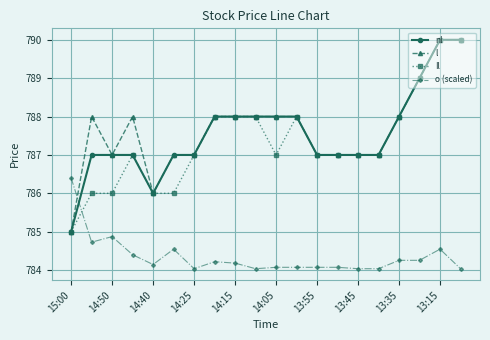

Which series has the largest total across all categories?

l